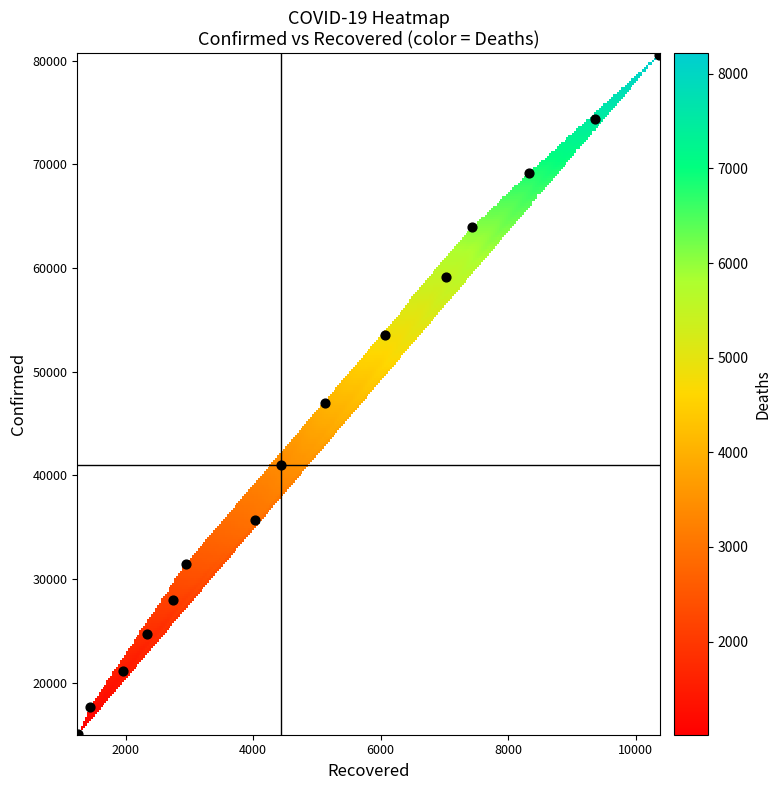

What is the range of X values (max minus min)?

9103